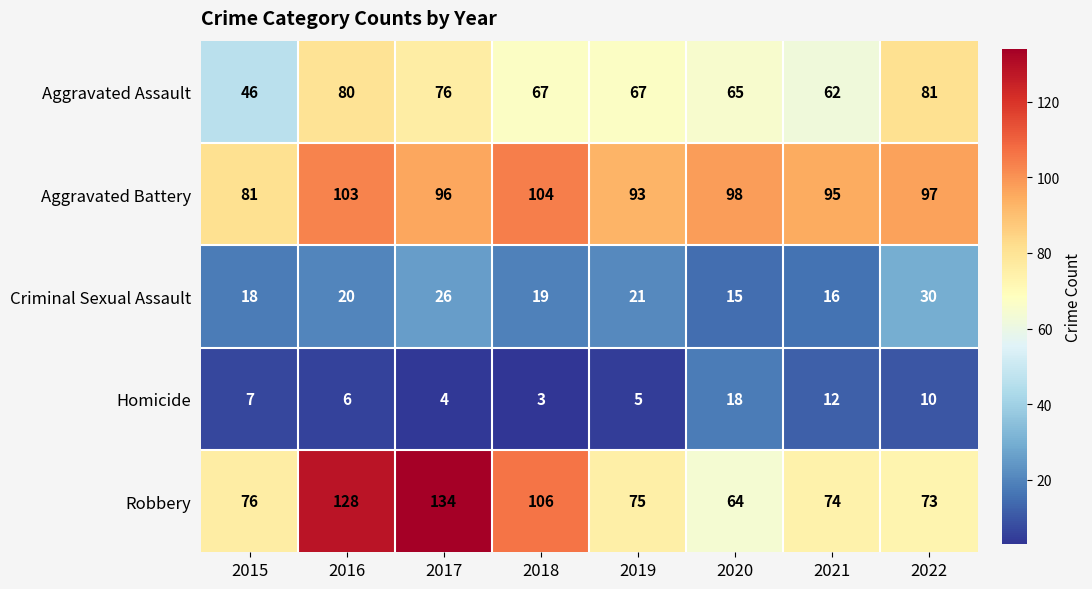

Where is Aggravated Assault nearest to the value 63?

2021